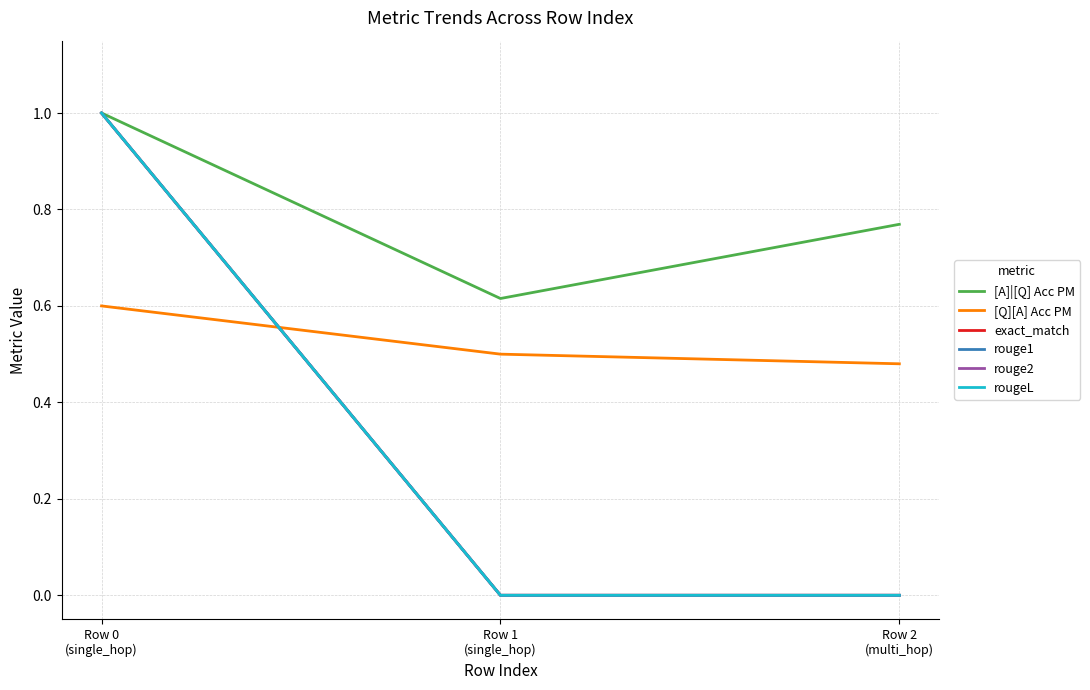

Does the chart have visible grid lines?

Yes